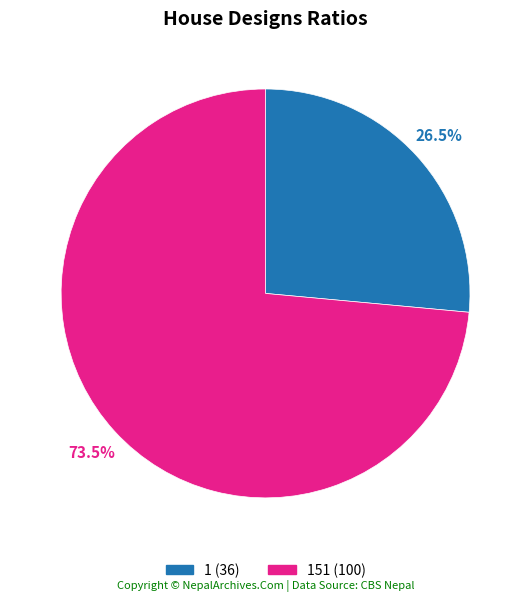

Do 1 (36) and 151 (100) together represent more than half of the pie?

Yes